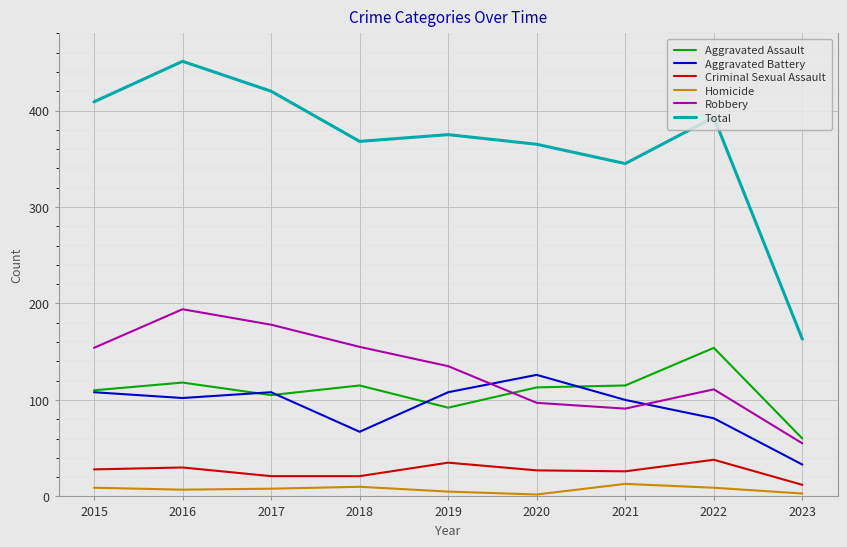

Which series has the largest total across all categories?

Total